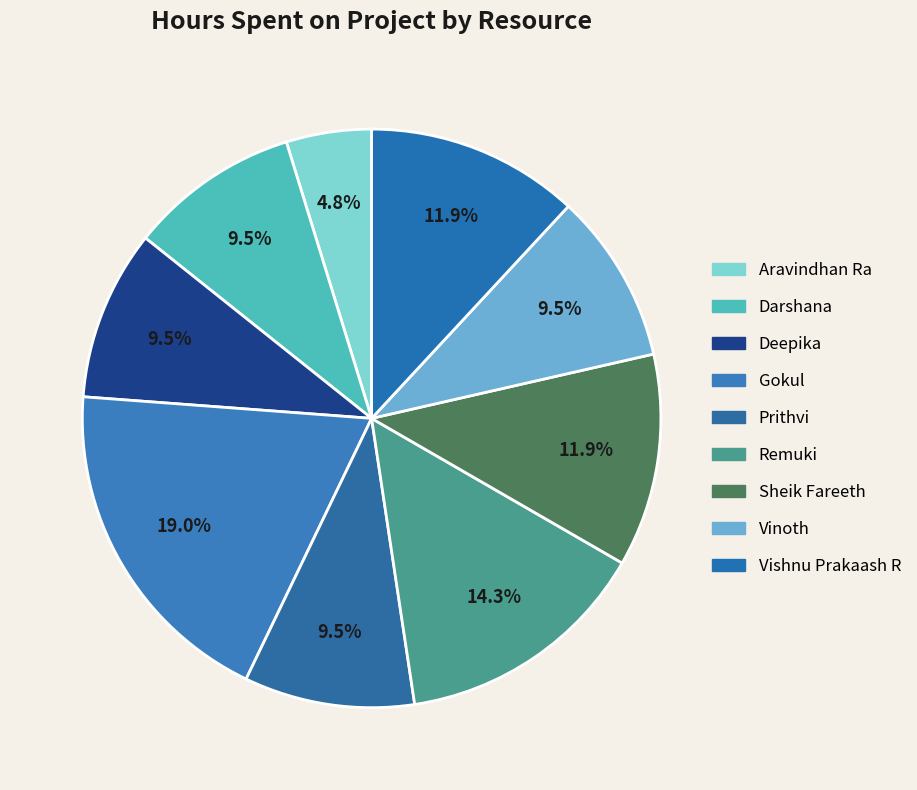

To the nearest percent, what is the average slice percentage?

11%